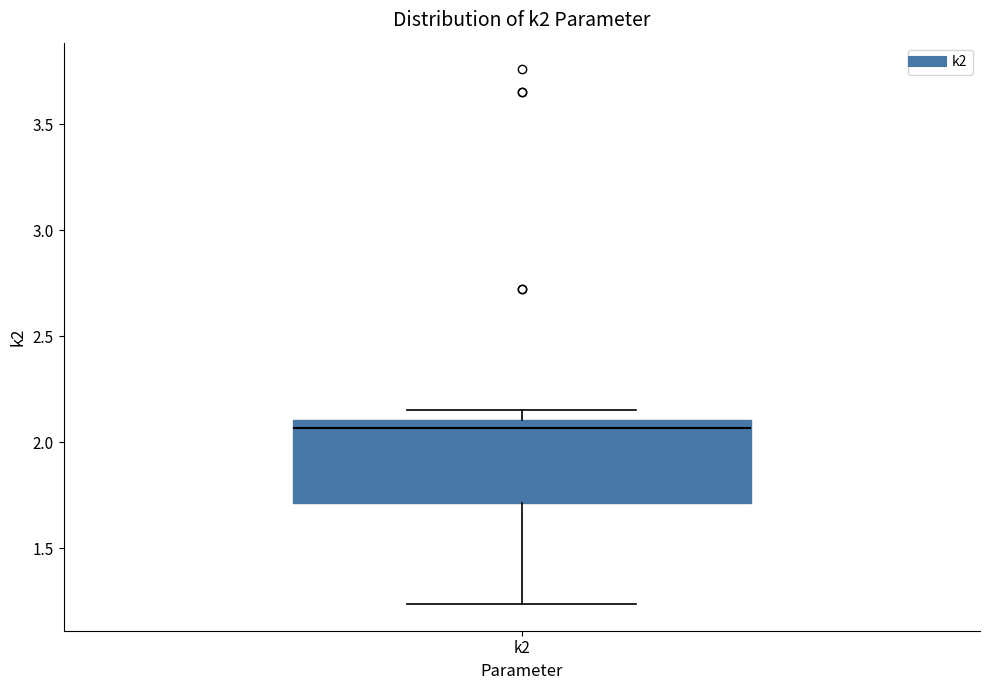

Read this box plot against the y-axis: the position of the median line, the range covered by the box, and the ends of both whiskers. The values are not printed on the chart, so give them approximately, as read against the axis.

median 2.05, box 1.70 to 2.10, whiskers 1.25 to 2.15